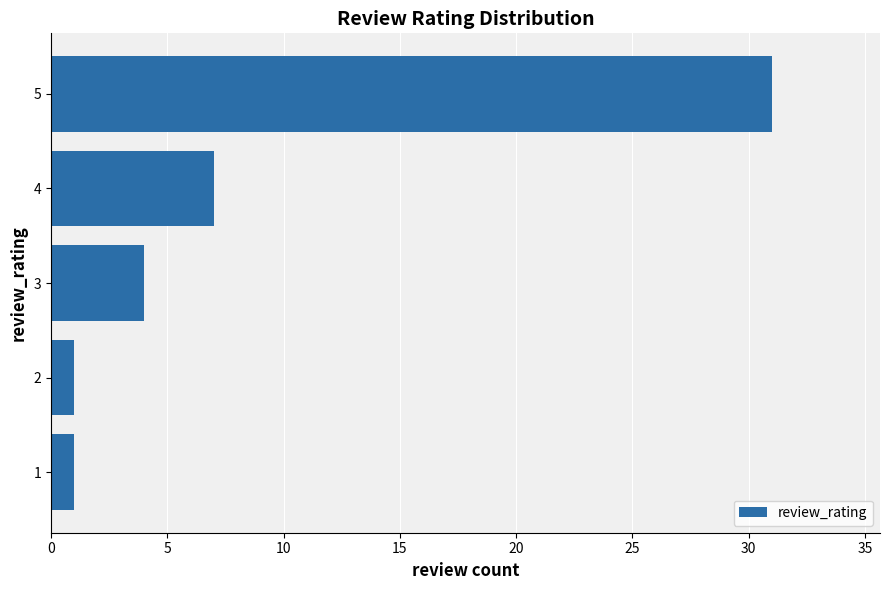

Where is the data nearest to the value 16?

4